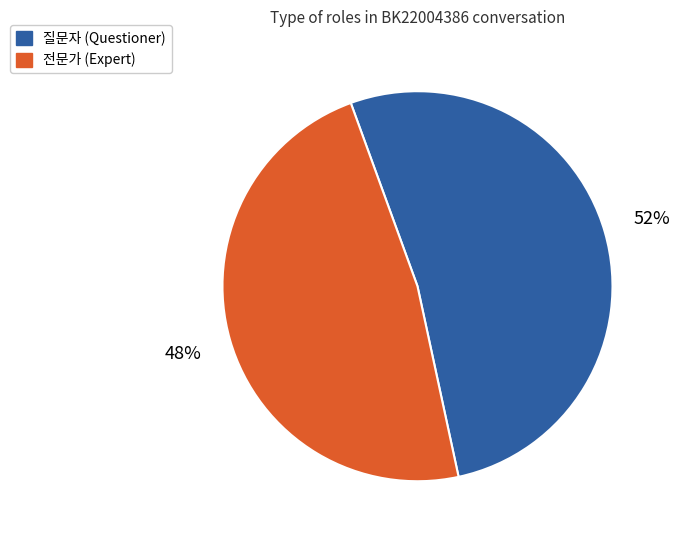

The 질문자 slice represents 64% of the pie. True or false?

False